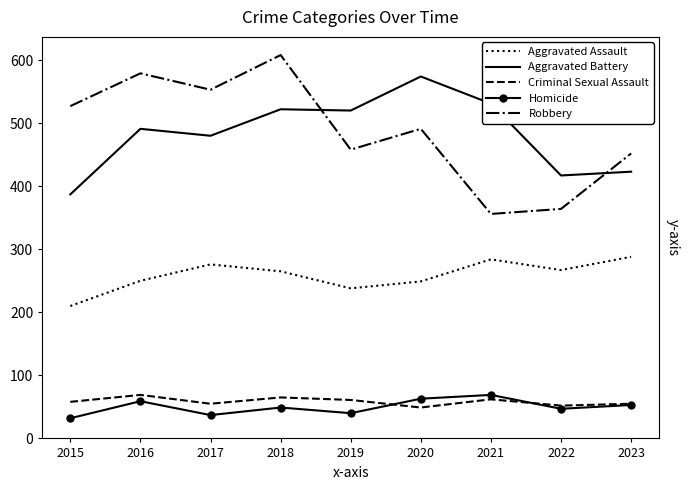

What value does the Aggravated Assault series have at 2020?

249